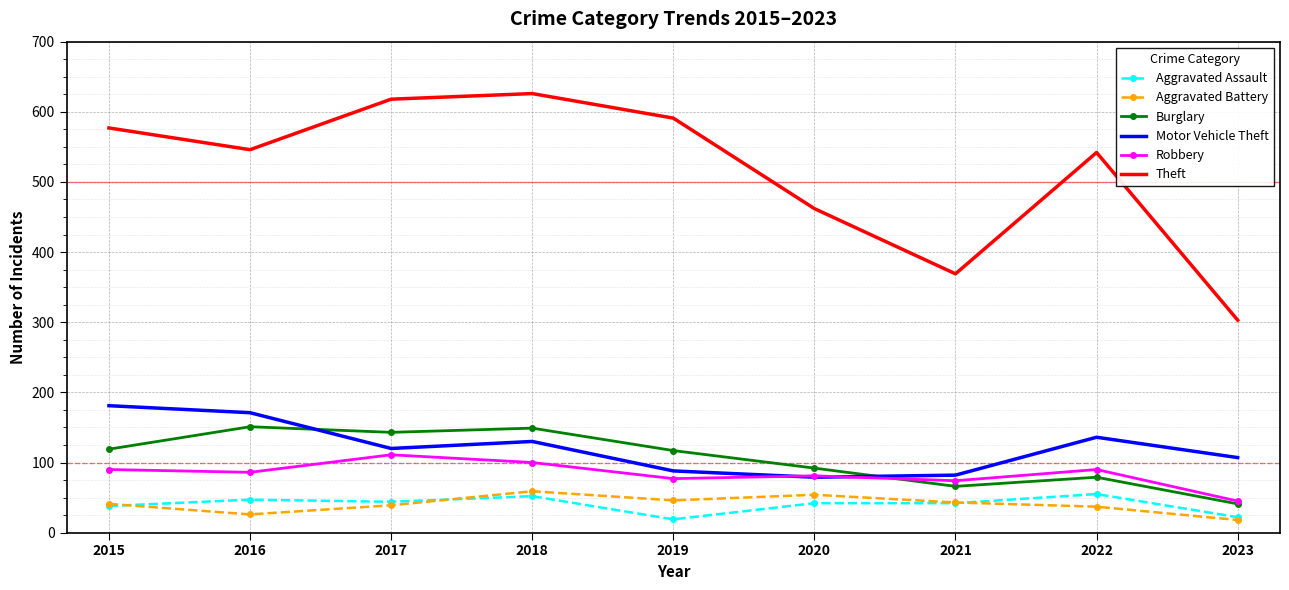

True or false: Motor Vehicle Theft and Aggravated Assault cross at least once.

False